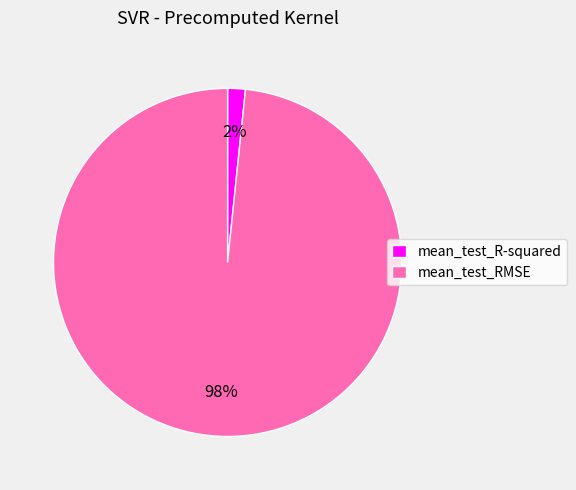

The mean_test_RMSE slice represents 98% of the pie. True or false?

True